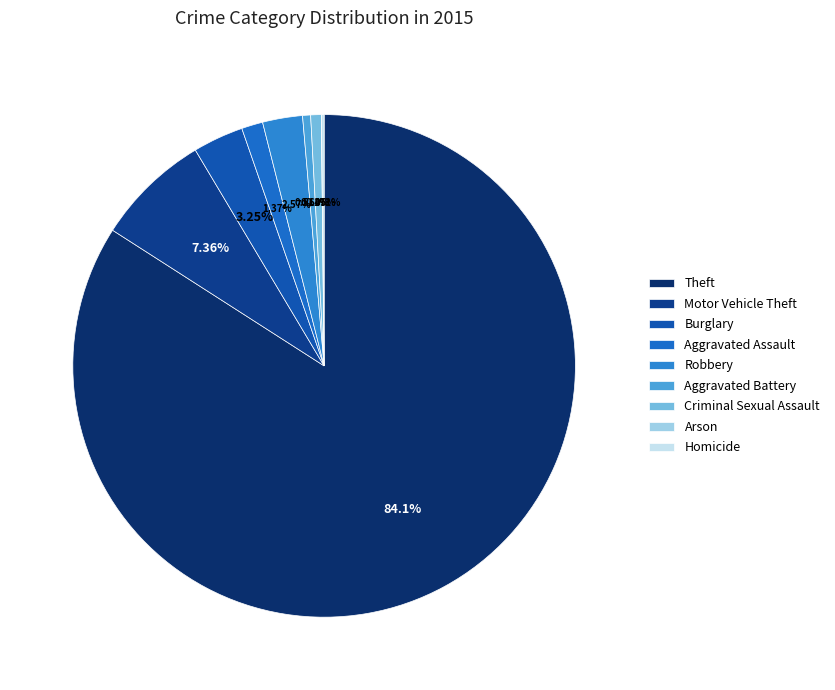

What is the smallest slice in the pie chart?

Arson